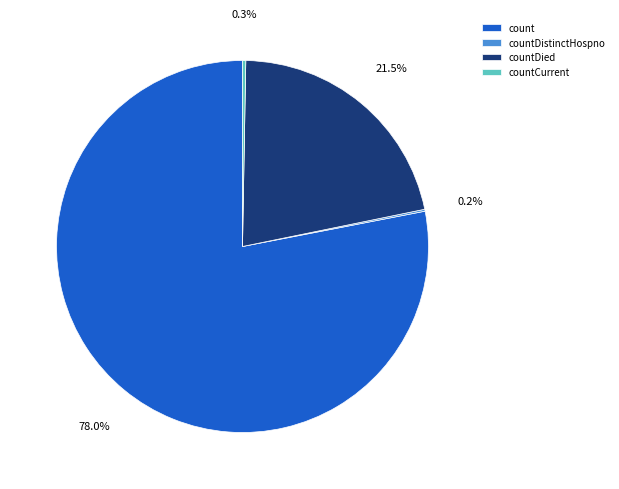

What percentage is NOT represented by countDied?

78.5%